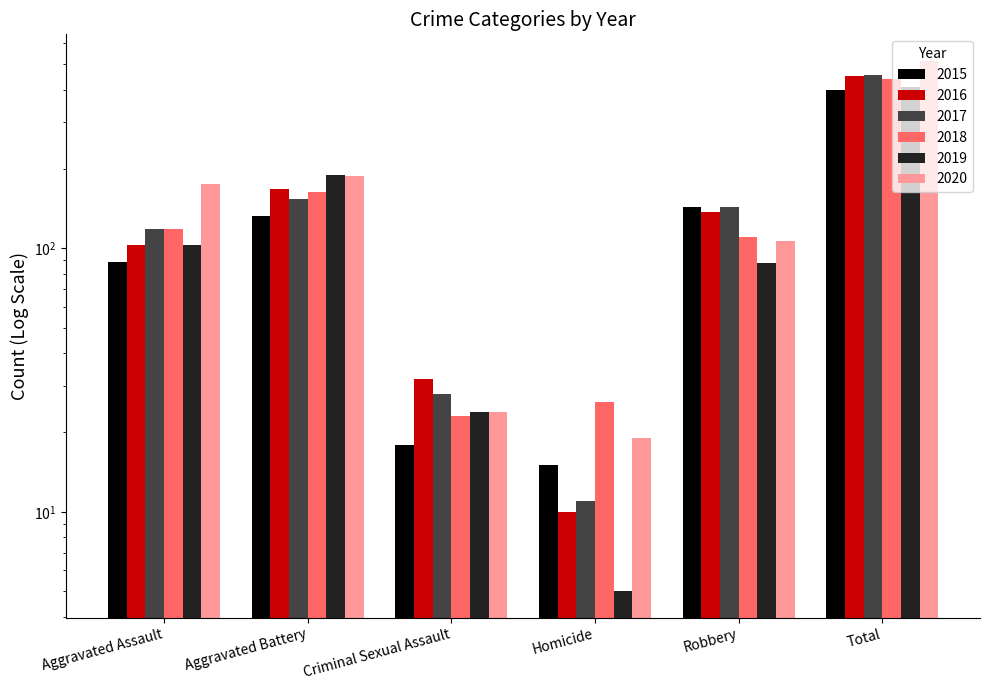

What is the label of the 5th bar from the right?

Aggravated Battery